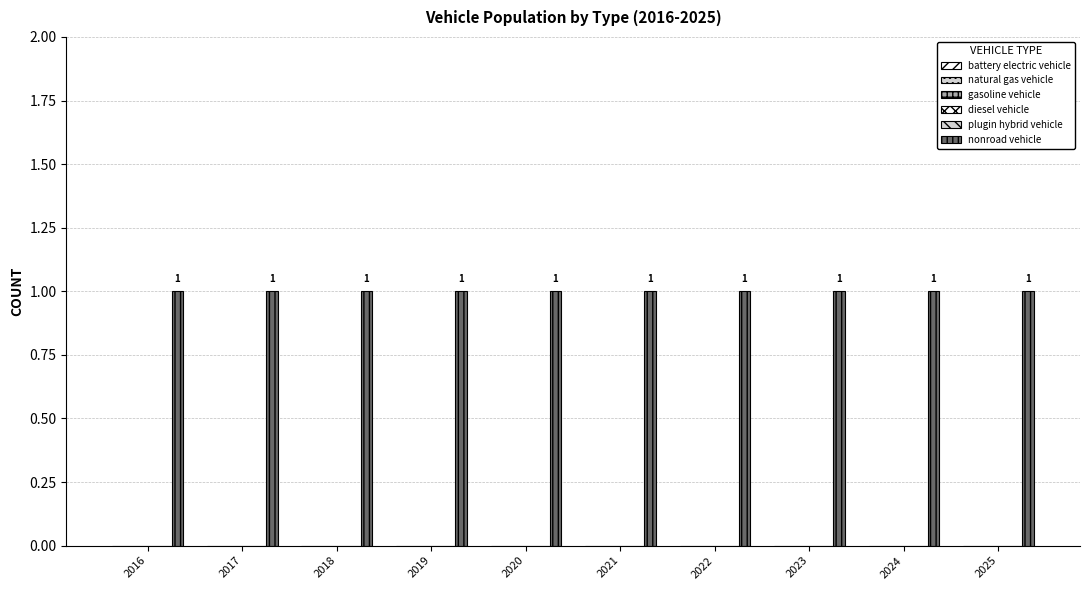

At how many categories does at least one series exceed 0?

10